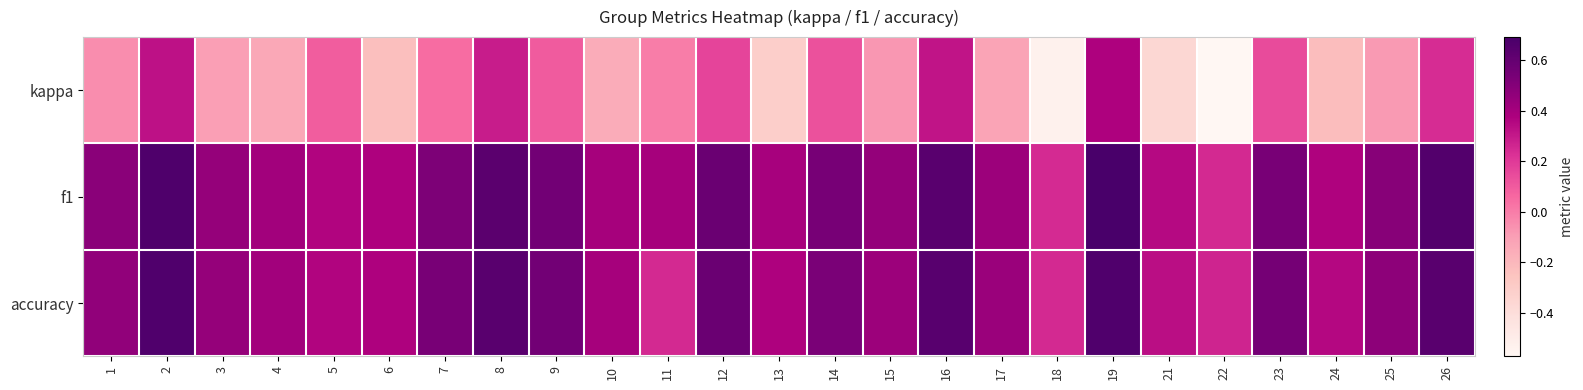

Count the number of data series in this chart.

3